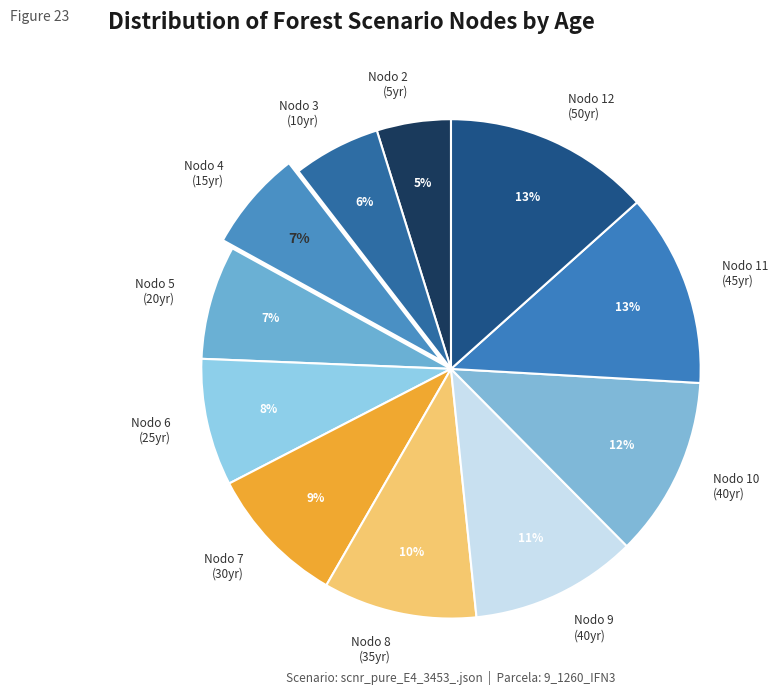

Is it true that Nodo 7 (30yr) is 16% of the pie?

False